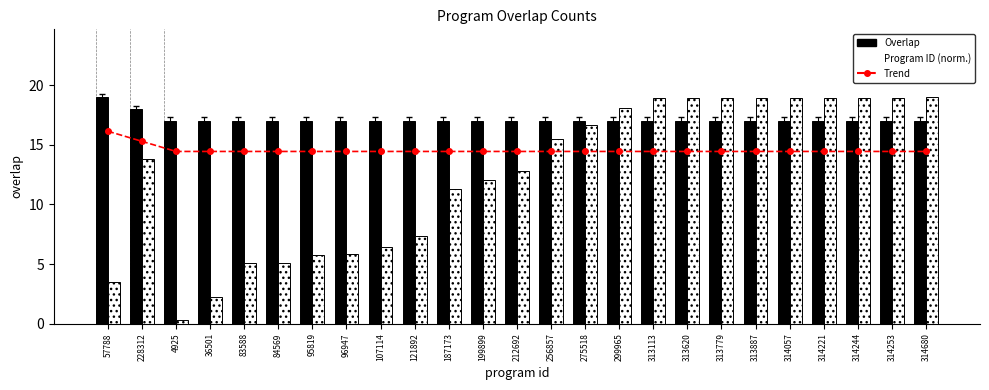

At which label does Program ID (normalized) reach its peak?

314680